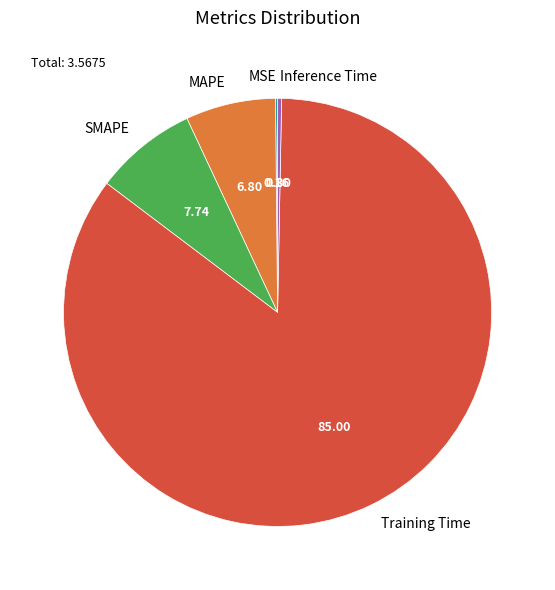

True or false: Training Time accounts for 93% of the total.

False